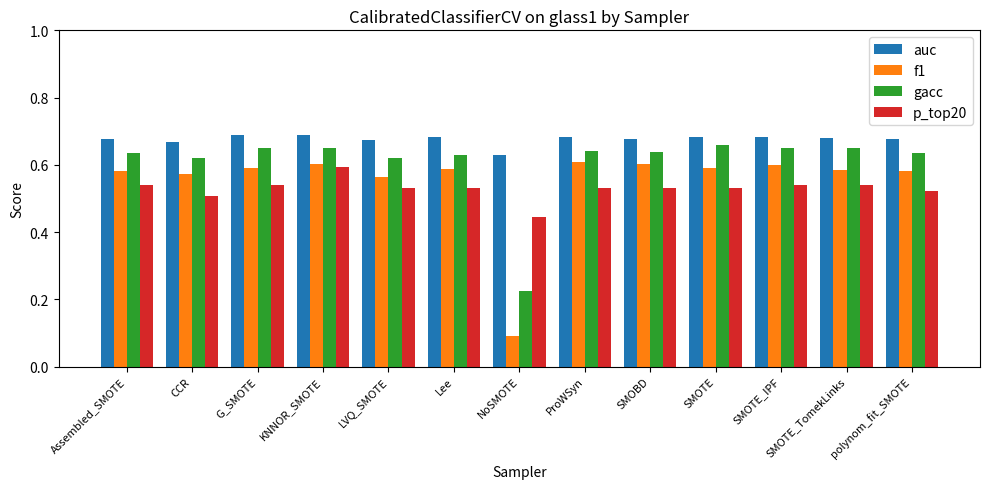

What are all the series names shown in the legend?

auc, f1, gacc, p_top20